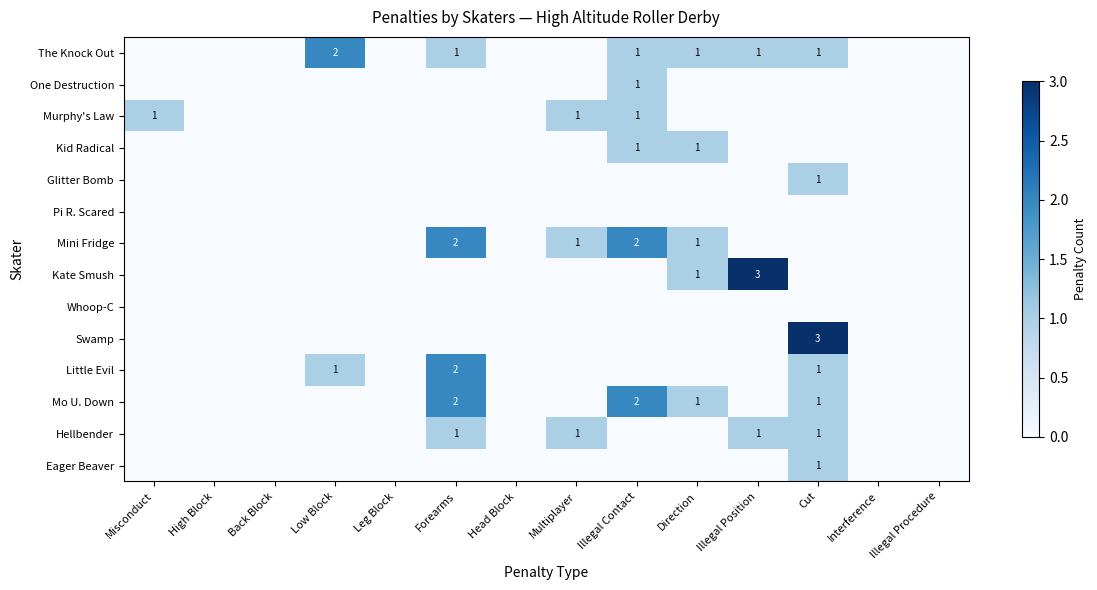

At which category is the sum across all series the highest?

Cut